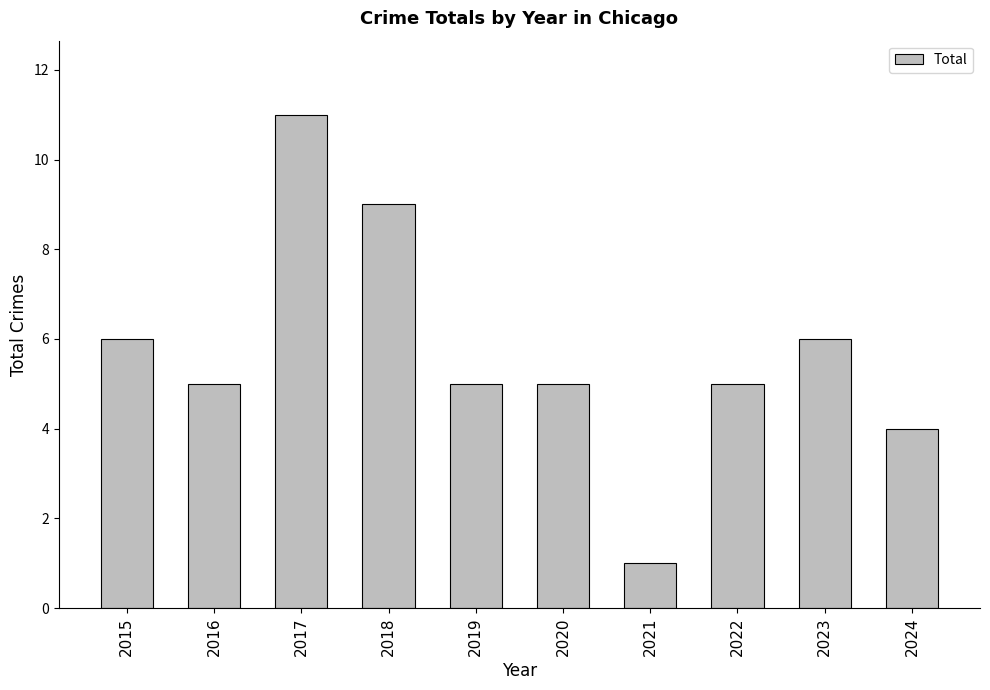

What is the value of the 10th bar from the left?

4